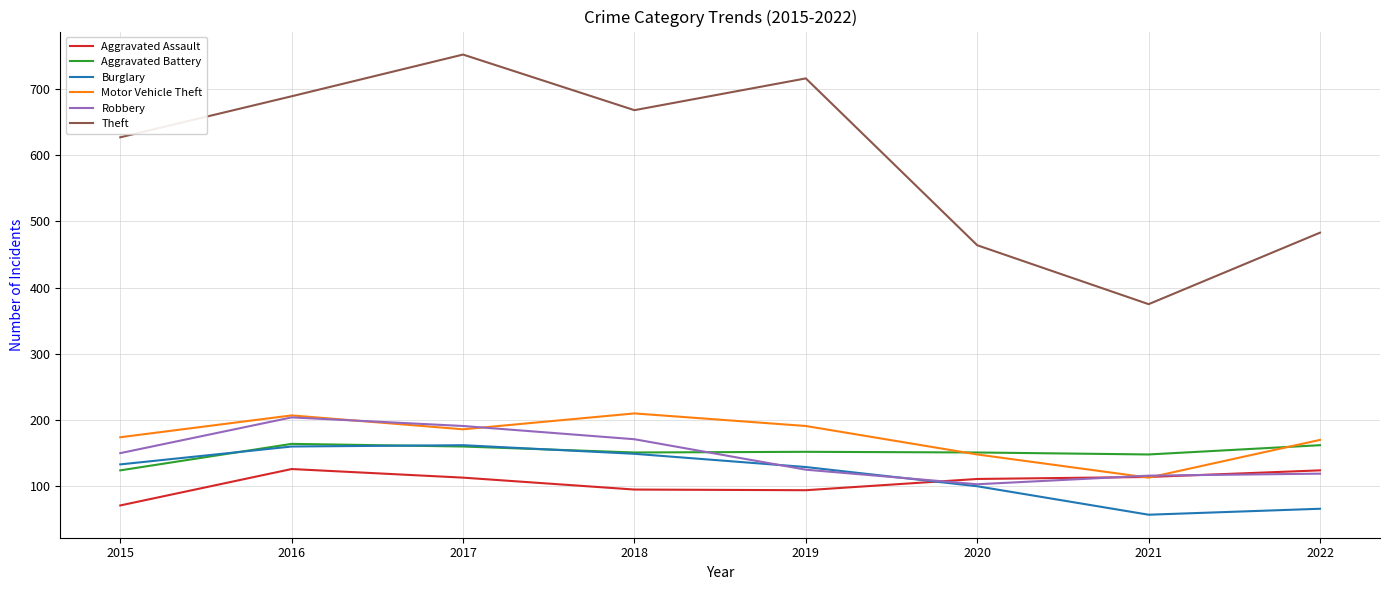

What is the smallest value displayed?

57